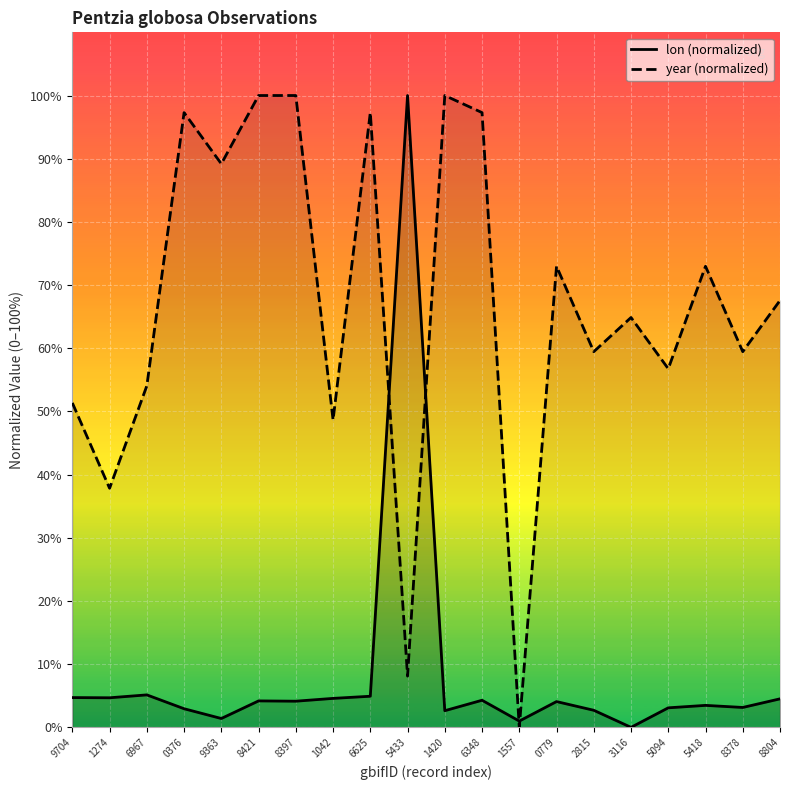

How many interior local peaks does the lon series have?

6